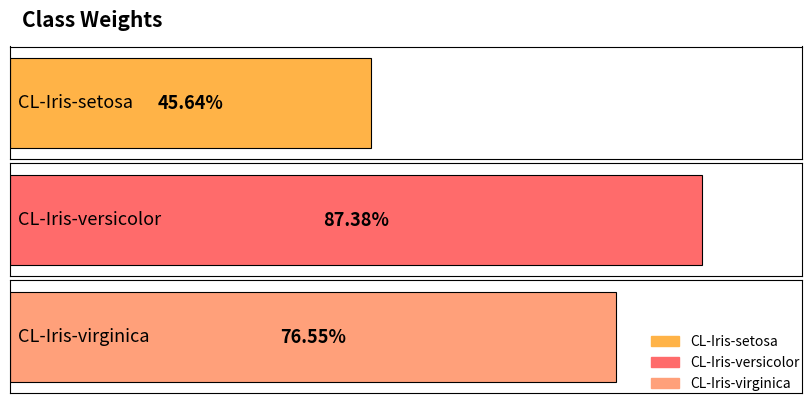

The value at CL-Iris-versicolor is 0.9. True or false?

True